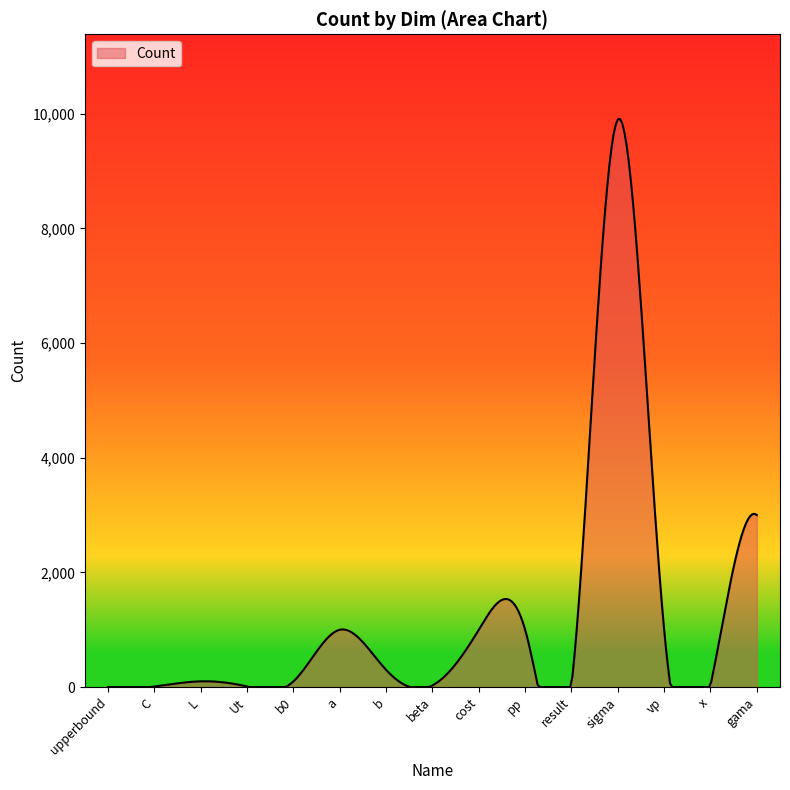

What is the greatest value displayed?

9905.8